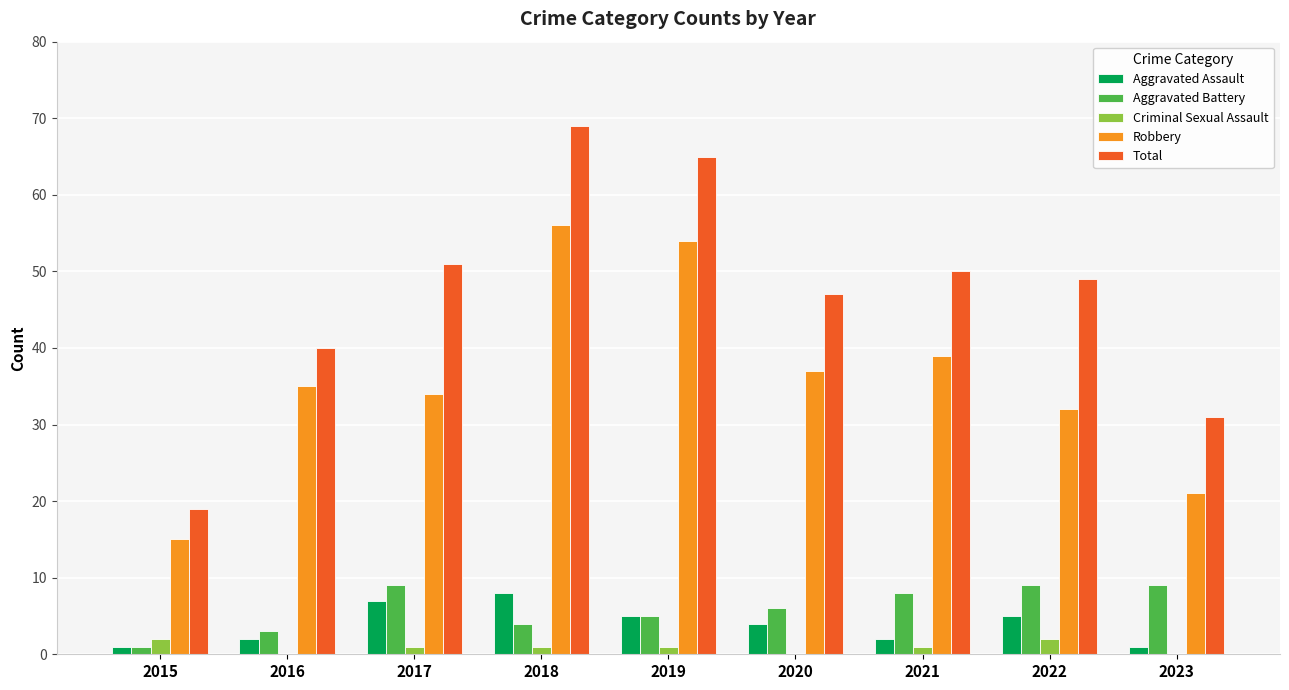

Which series changed the most between 2016 and 2019?

Total